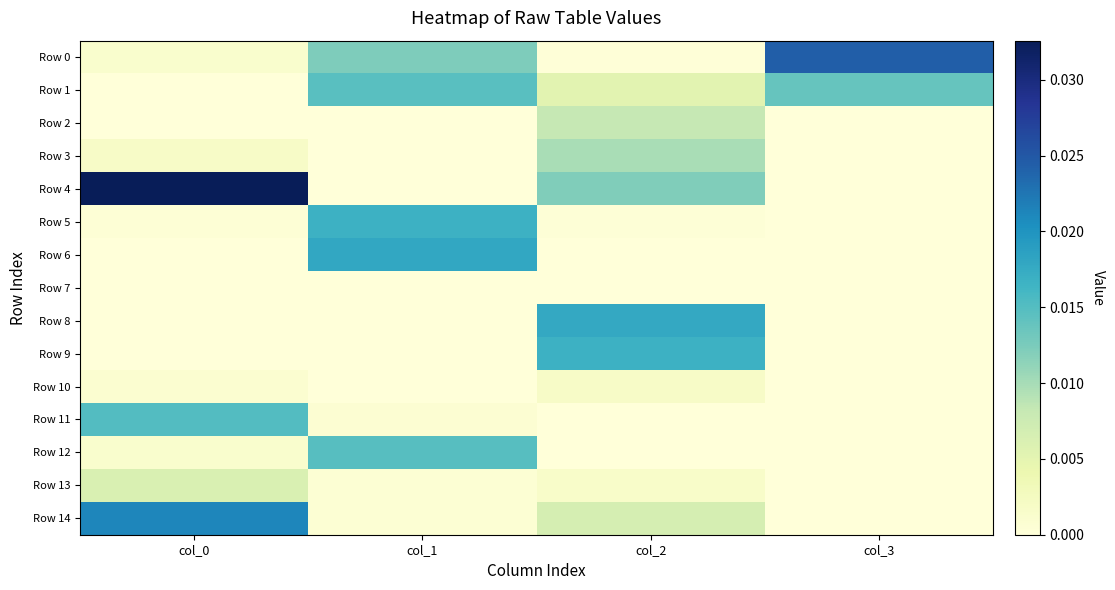

Count the number of data series in this chart.

15